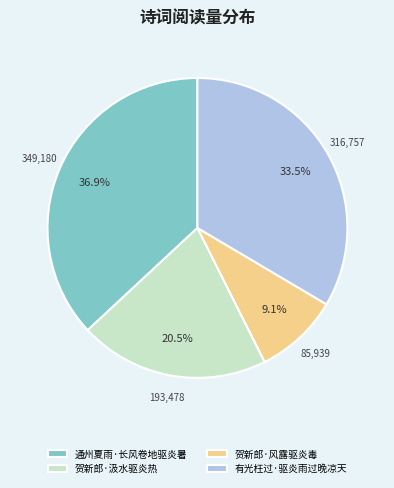

To the nearest percent, what is the average slice percentage?

25%